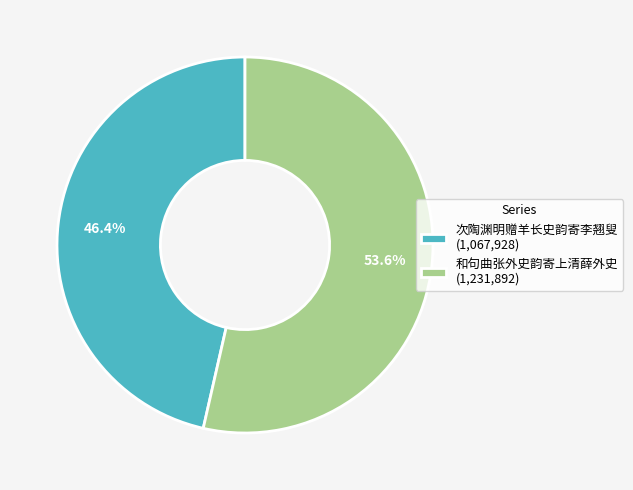

Is the sum of 和句曲张外史韵寄上清薛外史 and 次陶渊明赠羊长史韵寄李翘叟 greater than half?

Yes